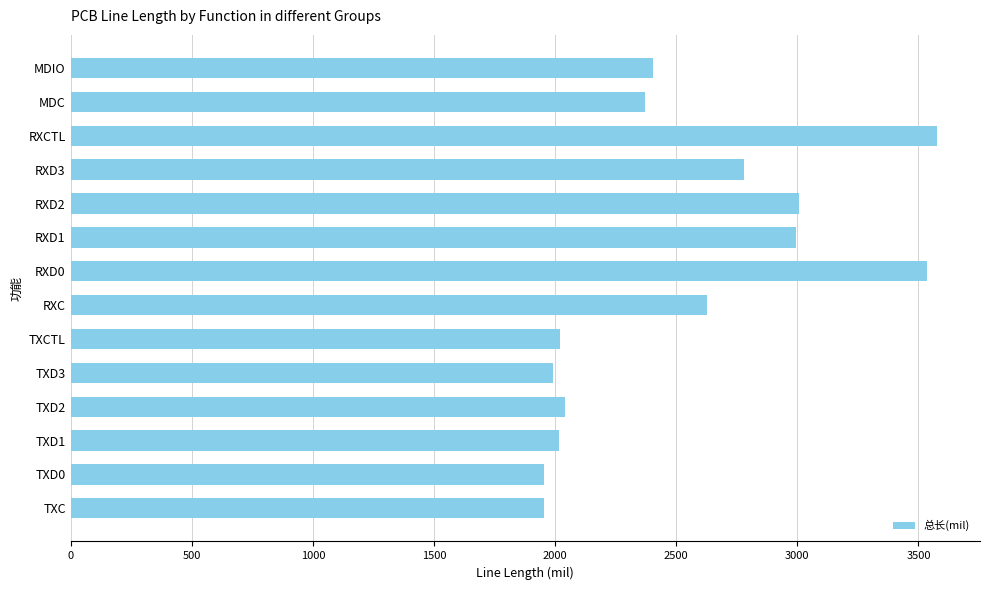

The chart shows a value of 1029.0 at TXCTL. True or false?

False